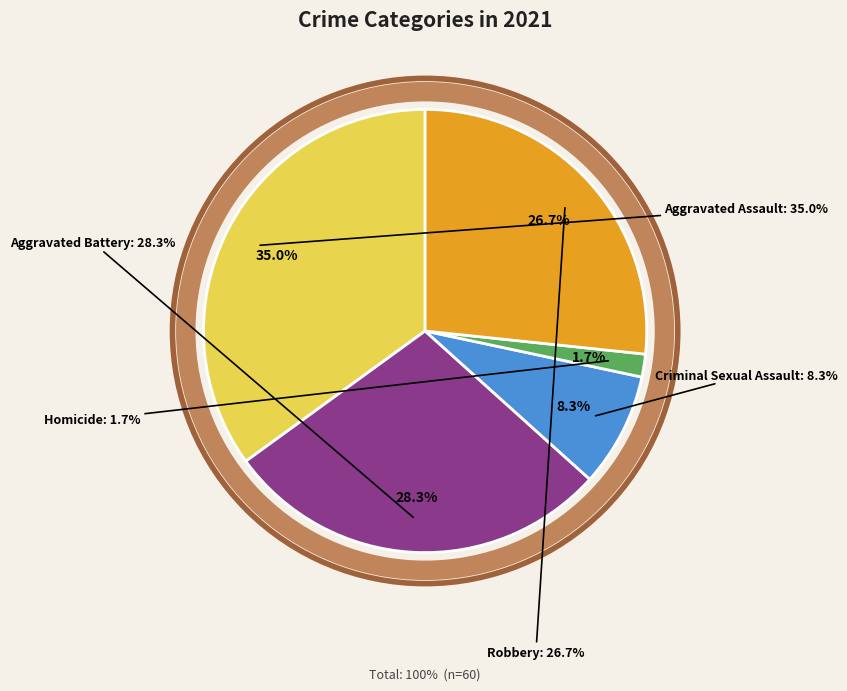

Is there a majority slice in this chart?

No